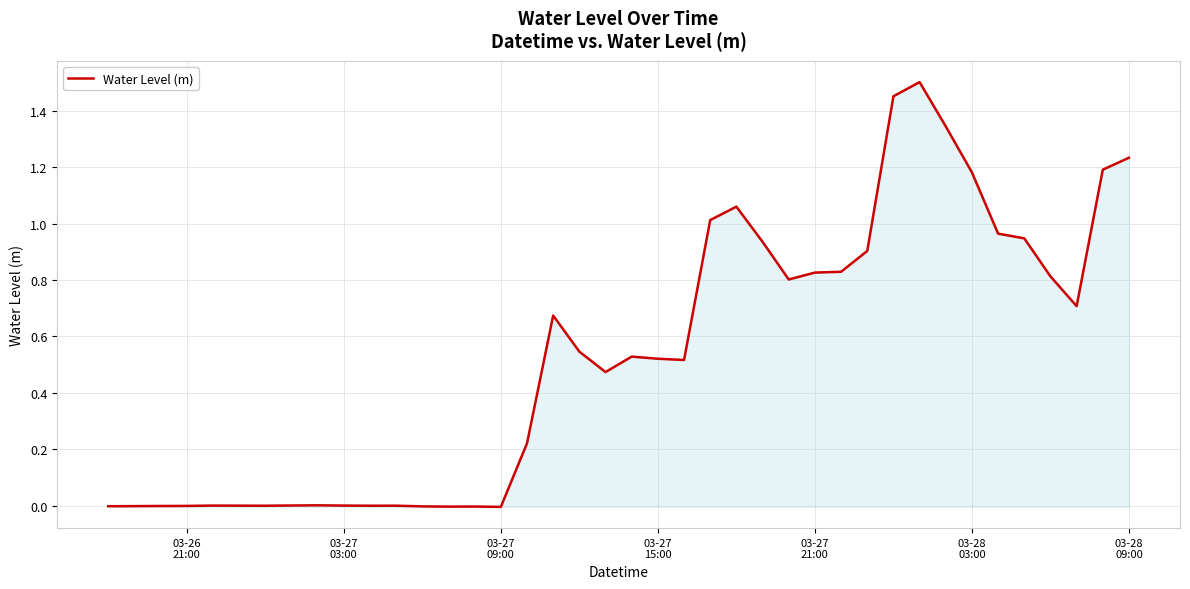

Count the number of categories in the chart.

40